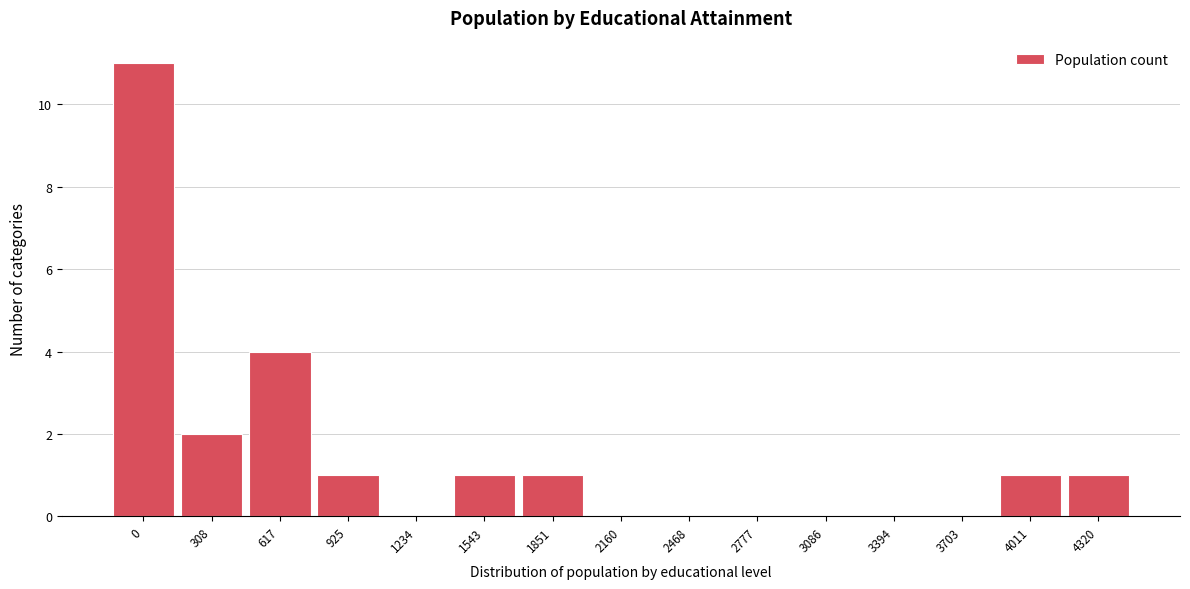

Reading left to right, transcribe all the data shown in this chart.

0=11	308=2	617=4	925=1	1234=0	1543=1	1851=1	2160=0	2468=0	2777=0	3086=0	3394=0	3703=0	4011=1	4320=1